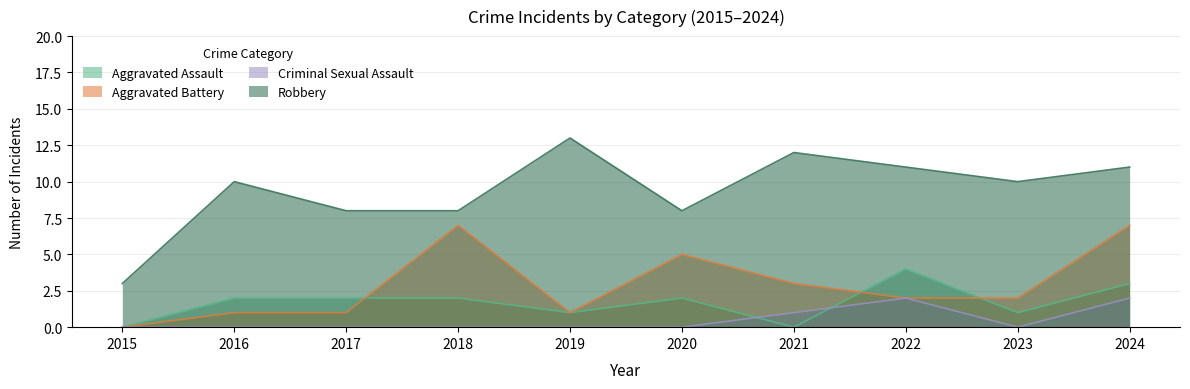

Reading right to left, extract all data points from this chart.

Aggravated Assault: 2024=3	2023=1	2022=4	2021=0	2020=2	2019=1	2018=2	2017=2	2016=2	2015=0
Aggravated Battery: 2024=7	2023=2	2022=2	2021=3	2020=5	2019=1	2018=7	2017=1	2016=1	2015=0
Criminal Sexual Assault: 2024=2	2023=0	2022=2	2021=1	2020=0	2019=0	2018=0	2017=0	2016=0	2015=0
Robbery: 2024=11	2023=10	2022=11	2021=12	2020=8	2019=13	2018=8	2017=8	2016=10	2015=3